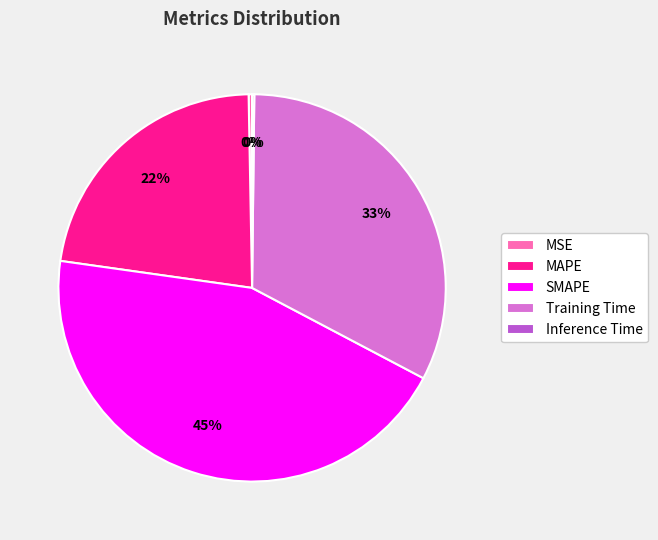

True or false: SMAPE accounts for 45% of the total.

True